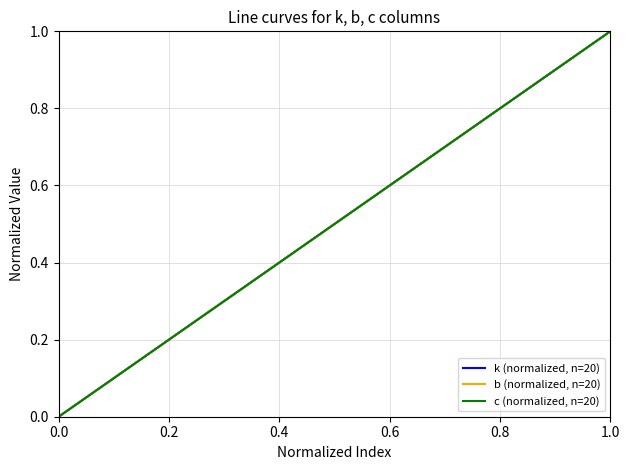

Does the chart have visible grid lines?

Yes